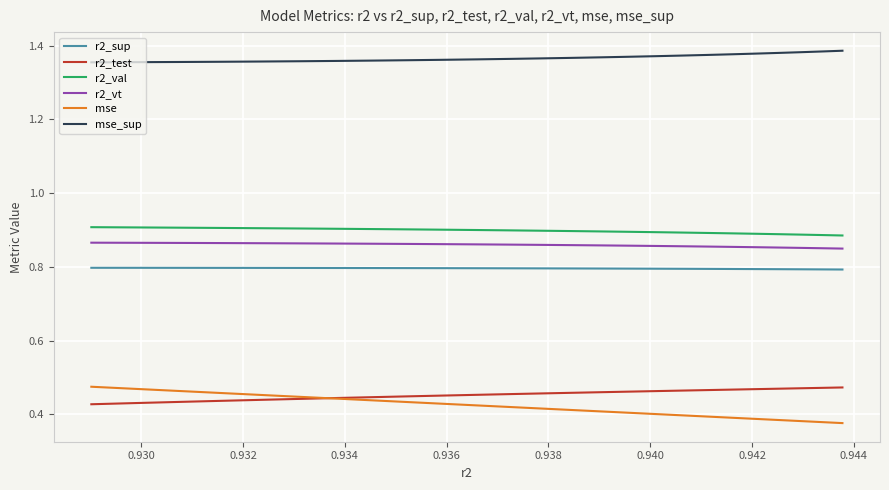

True or false: r2_test and r2_val intersect in this chart.

False